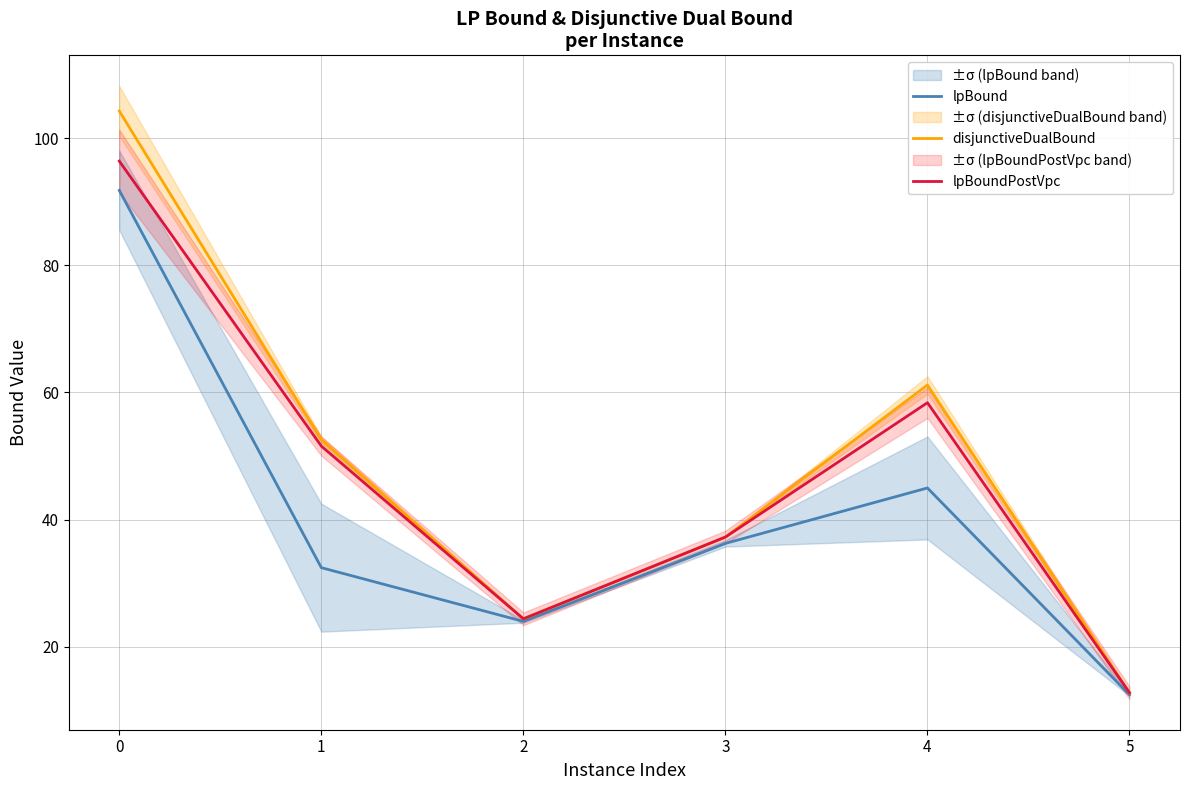

True or false: lpBoundPostVpc has more than 2 interior local peaks.

False